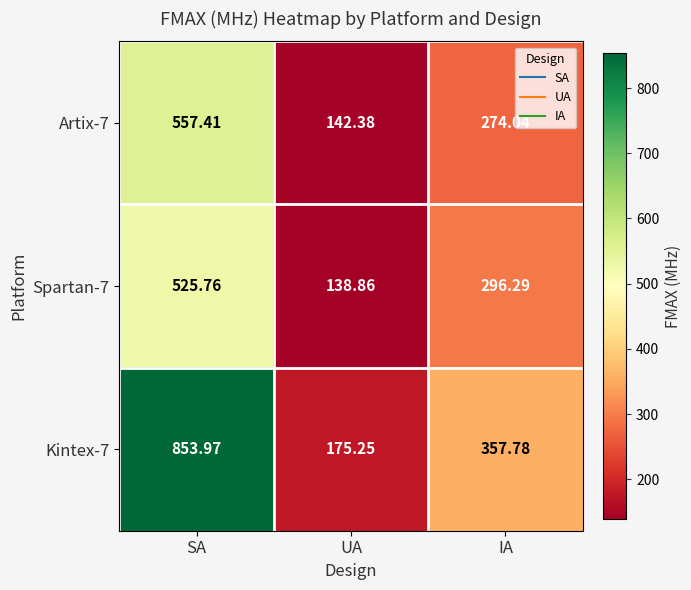

At which category is the sum across all series the highest?

SA